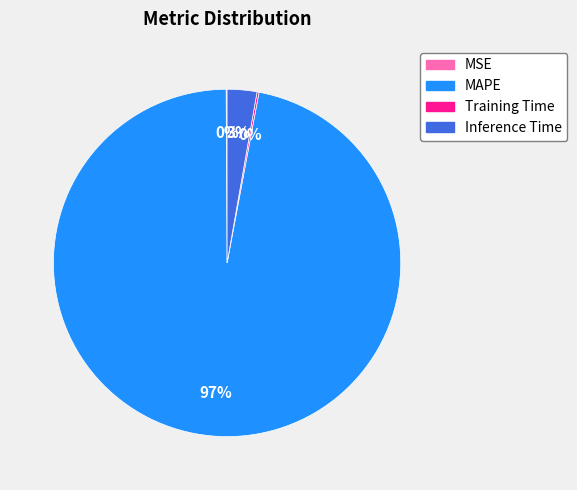

To the nearest percent, what is the combined percentage of Inference Time and MAPE?

100%